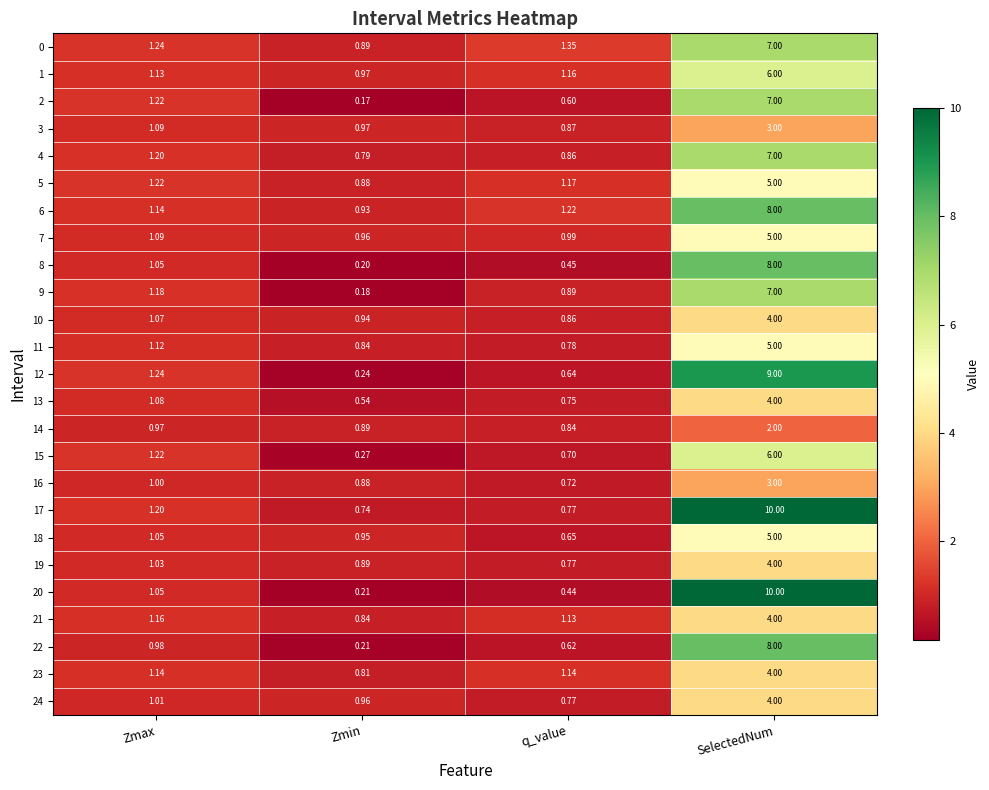

Which series has the largest total across all categories?

17